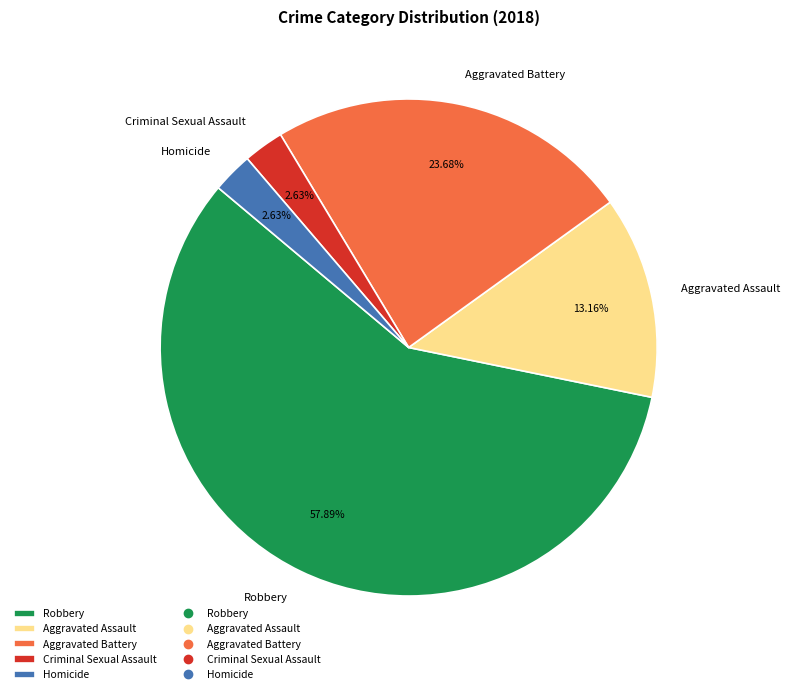

To the nearest percent, what portion does Robbery represent?

58%